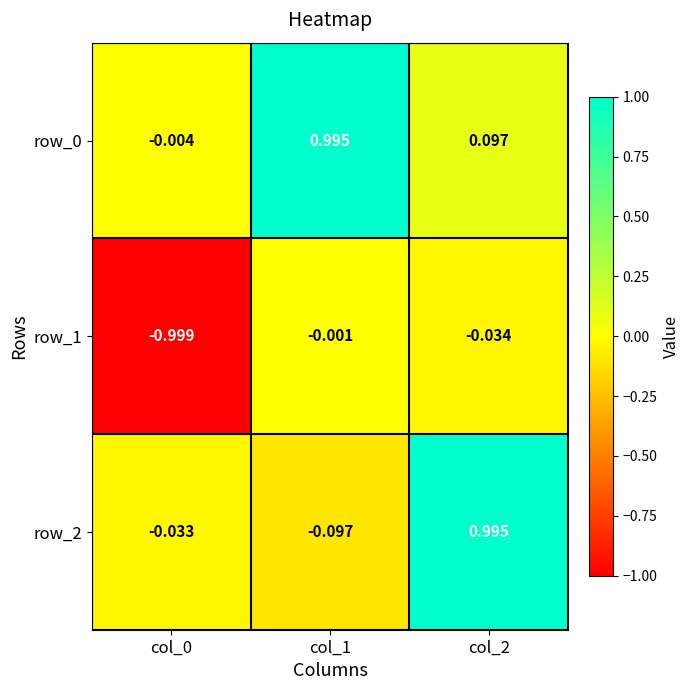

Is the value of row_0 at col_0 greater than the value of row_1 at col_1?

No